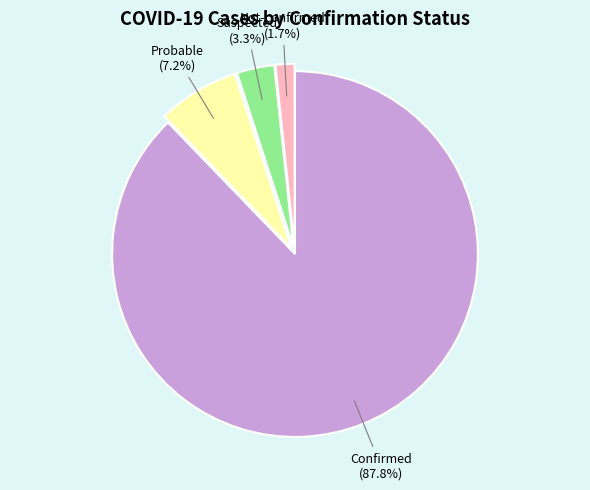

Is there a majority slice in this chart?

Yes